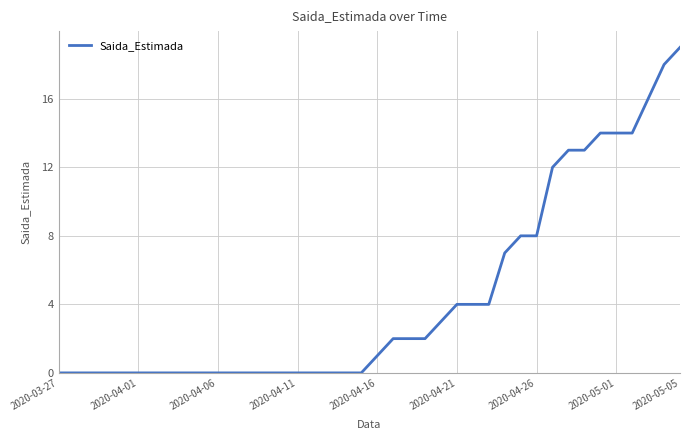

What is the difference between the maximum and minimum values?

19